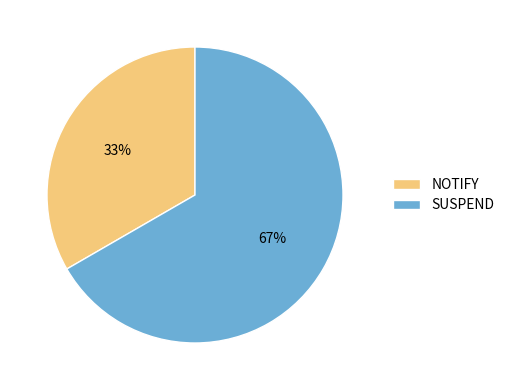

What is the largest slice in the pie chart?

SUSPEND